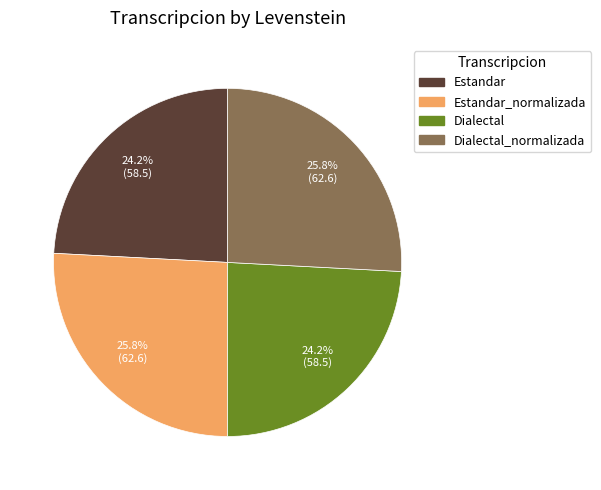

Is there any slice that represents more than half of the pie?

No